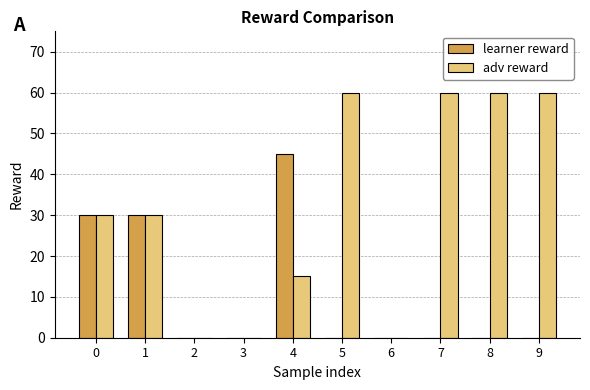

Does the chart contain stacked bars?

No